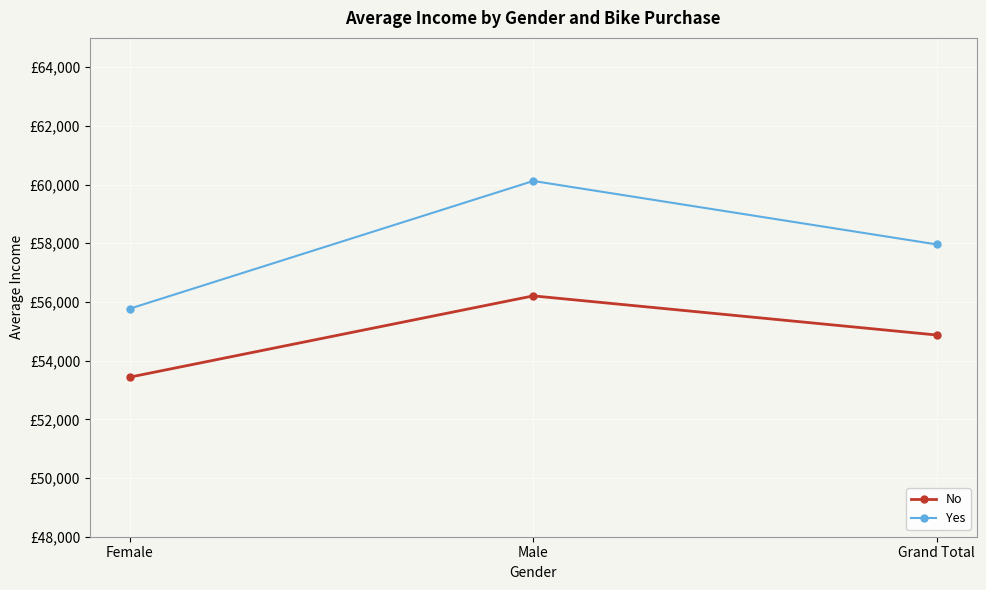

Is it true that Yes equals 55774.1 at Female?

True